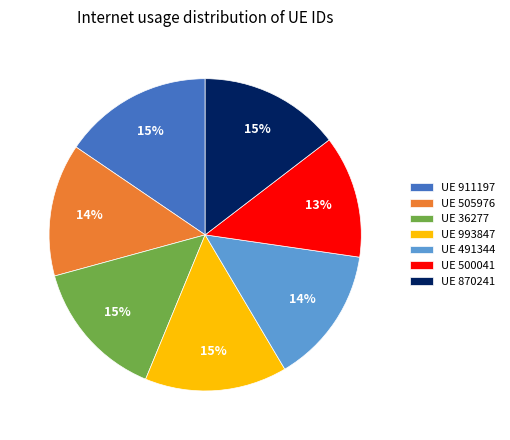

Which category has the smallest portion of the pie?

UE 500041